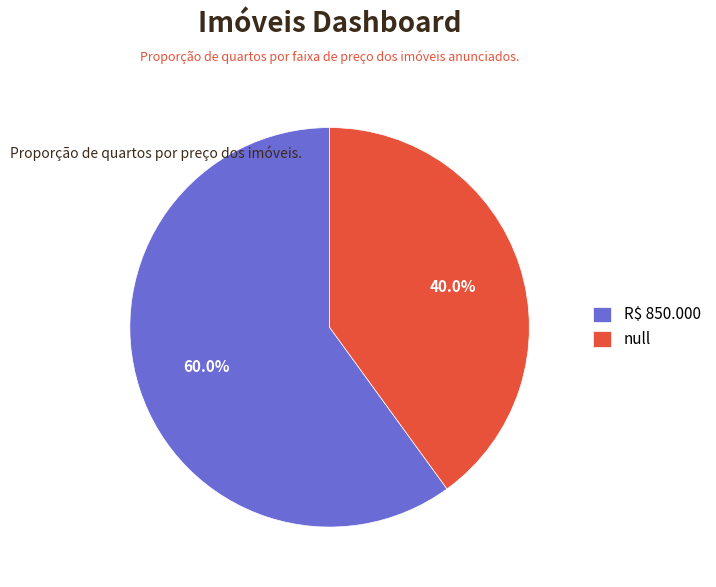

Rank the categories by value from lowest to highest.

null, R$ 850.000